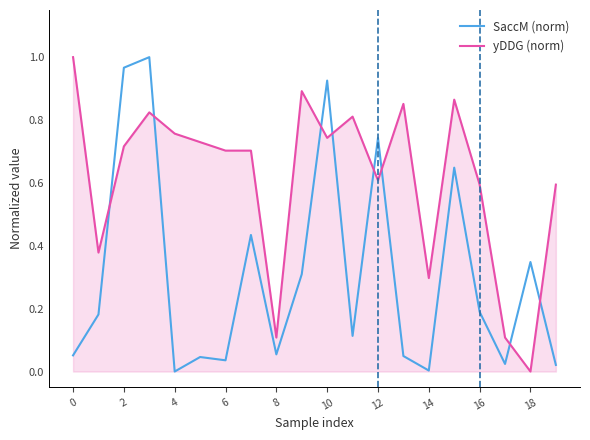

True or false: yDDG (norm) and SaccM (norm) cross at least once.

True